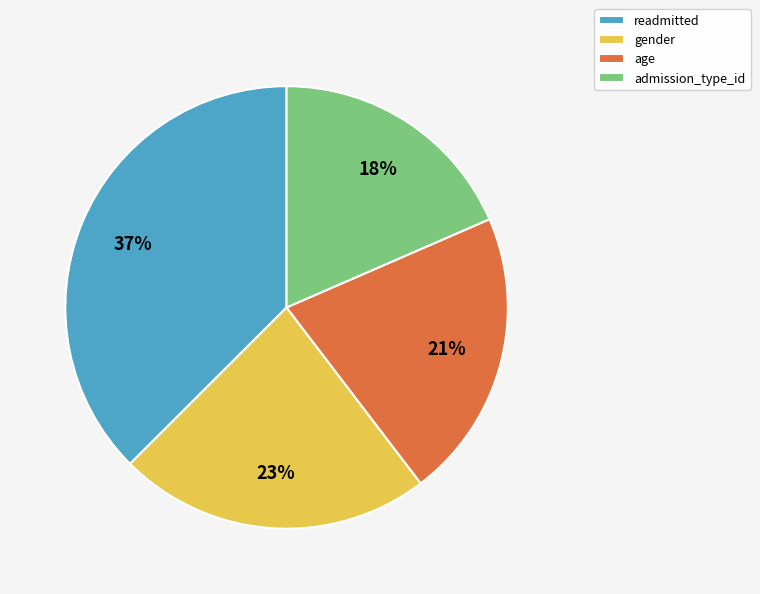

To the nearest percent, what percentage of the pie is readmitted?

37%